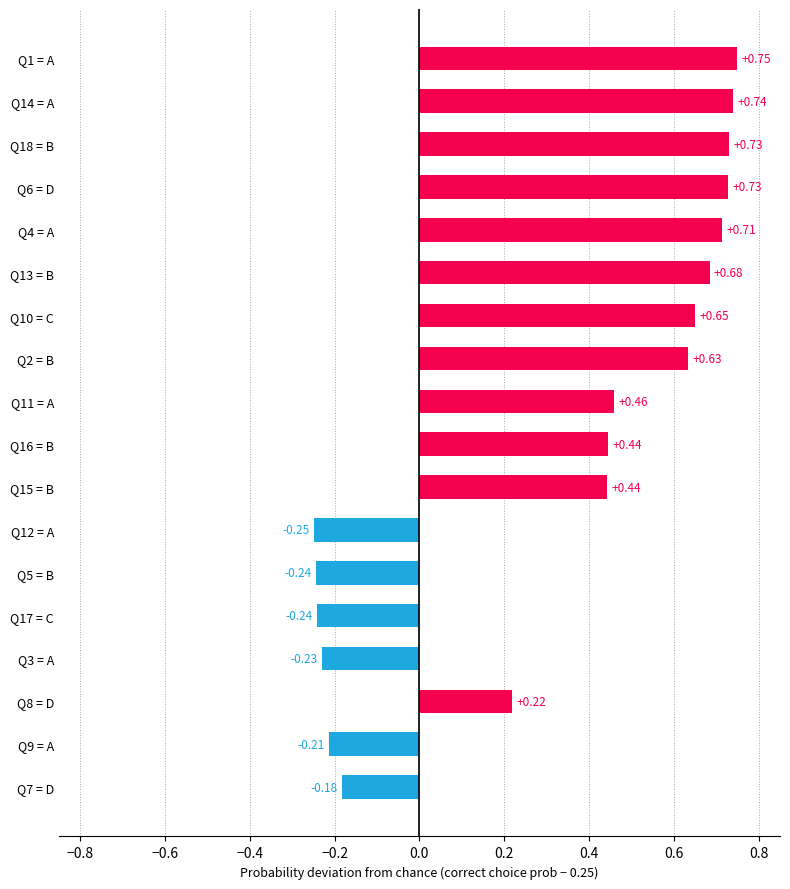

What is the change in value from Q15 = B to Q12 = A?

-0.7